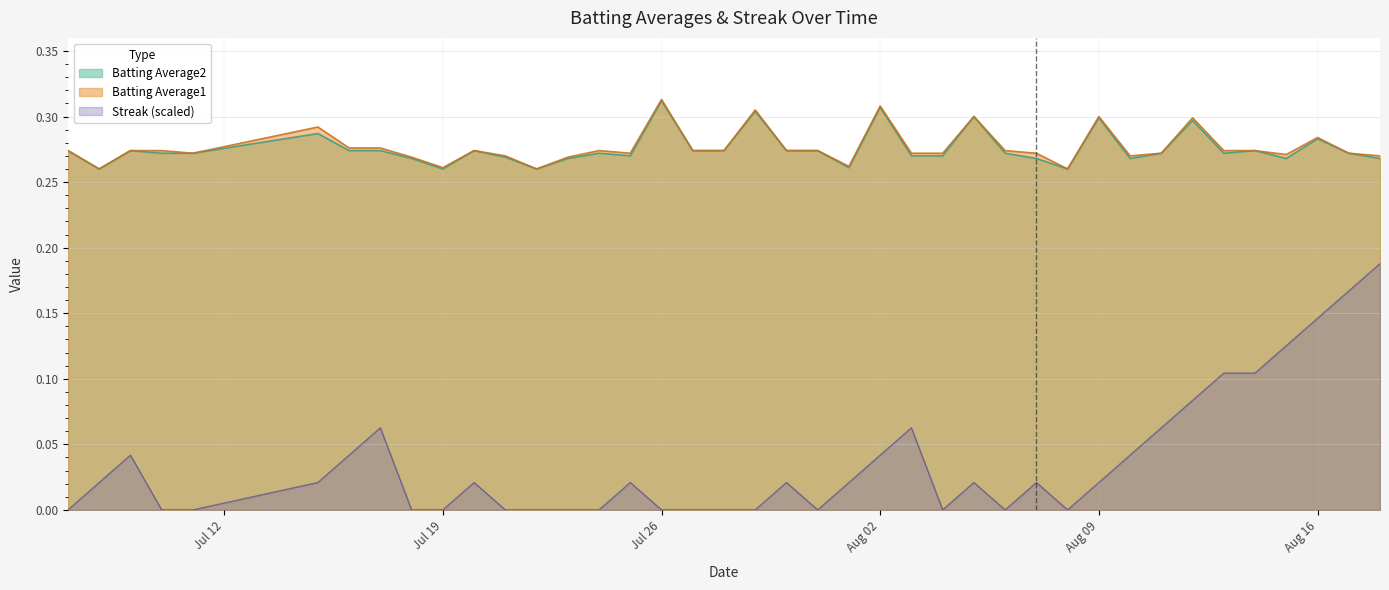

True or false: Batting Average1 and Streak (scaled) cross at least once.

False